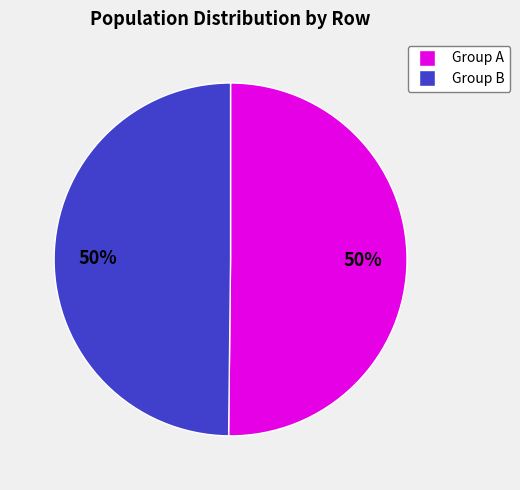

To the nearest percent, what is the average slice percentage?

50%